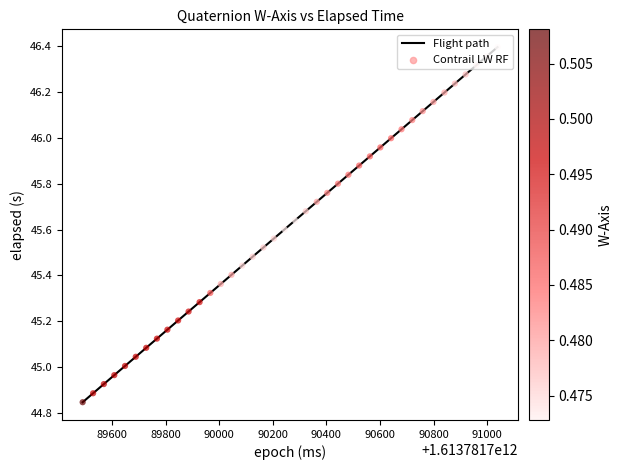

What is the difference between the maximum and minimum values?

1.5